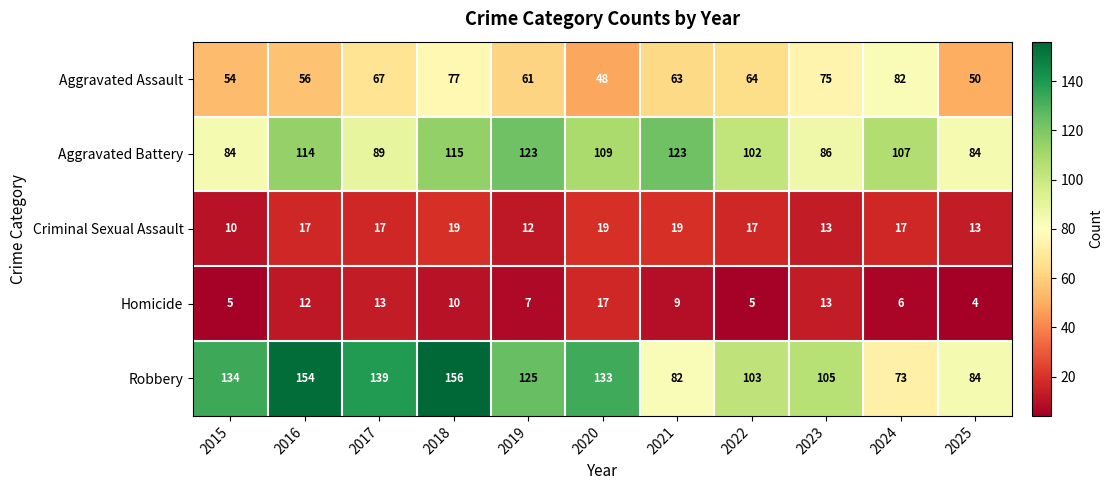

At 2016, list the series in order from largest to smallest.

Robbery, Aggravated Battery, Aggravated Assault, Criminal Sexual Assault, Homicide